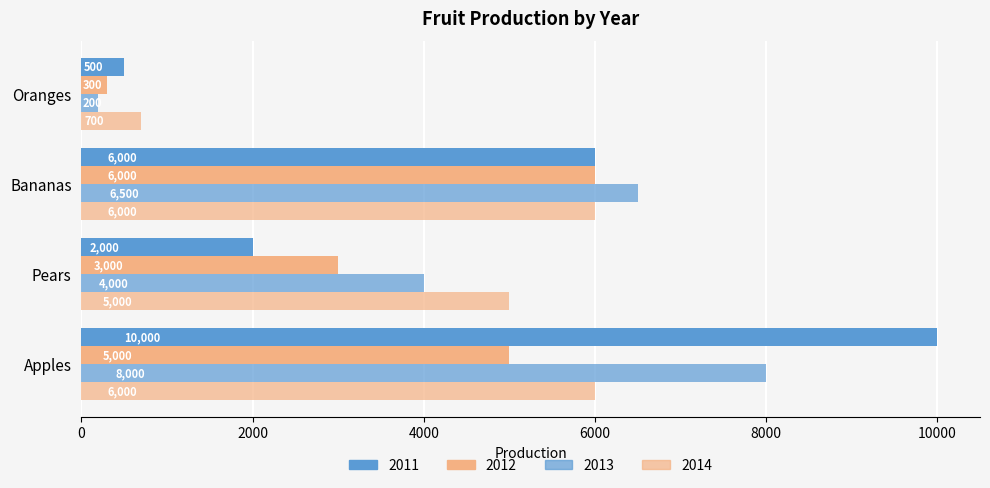

What position from the left is Pears?

2